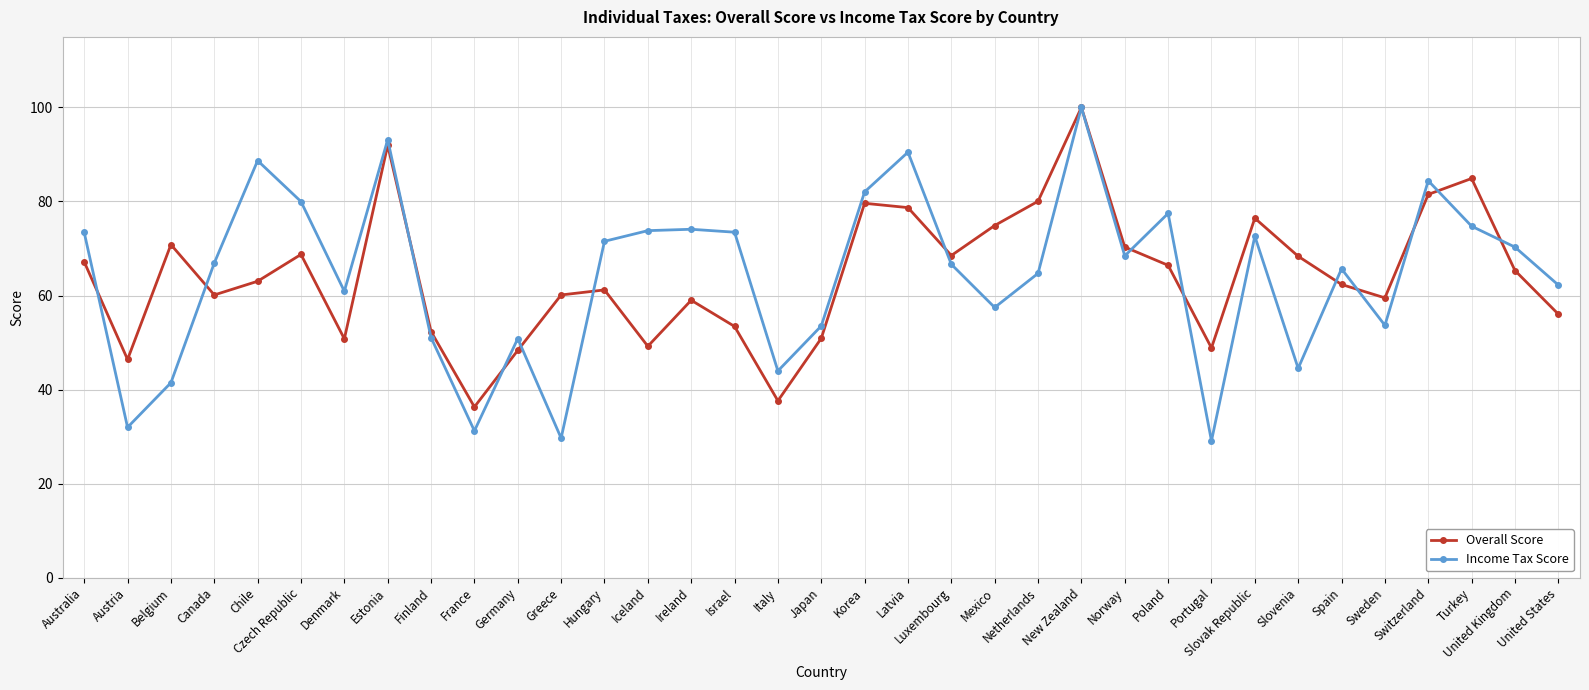

What is the spread (max minus min) of values at Netherlands?

15.3